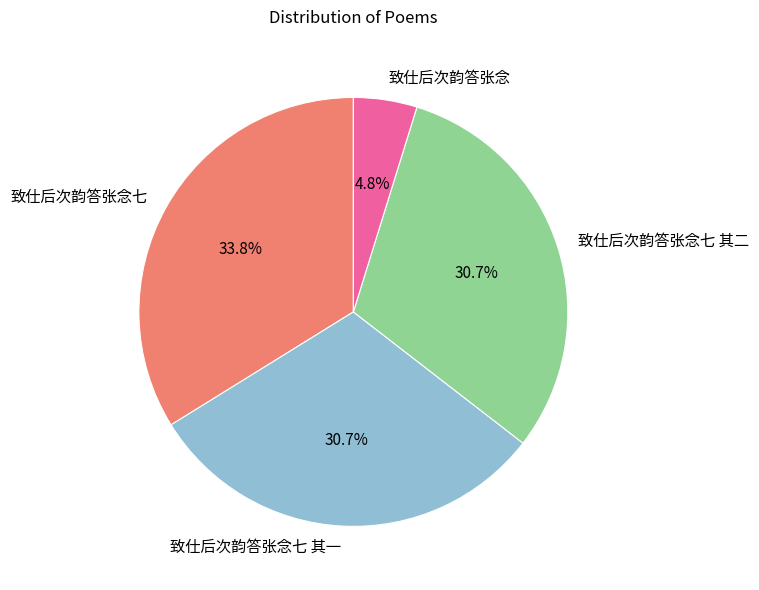

Does 致仕后次韵答张念七 represent more than half of the total?

No